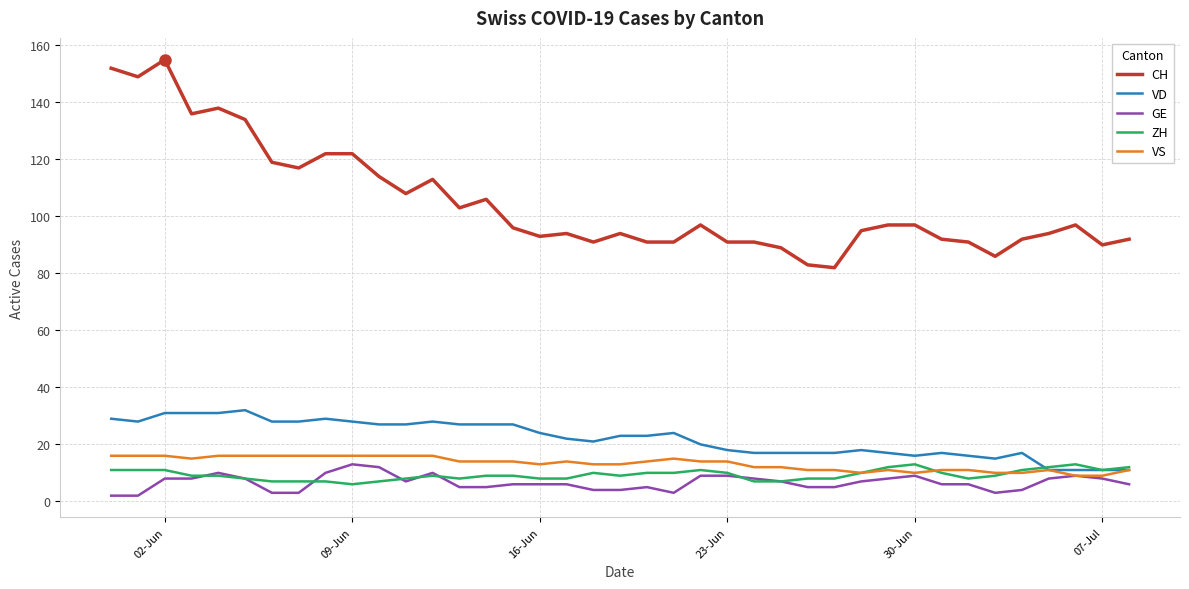

Which series has the largest total across all categories?

CH